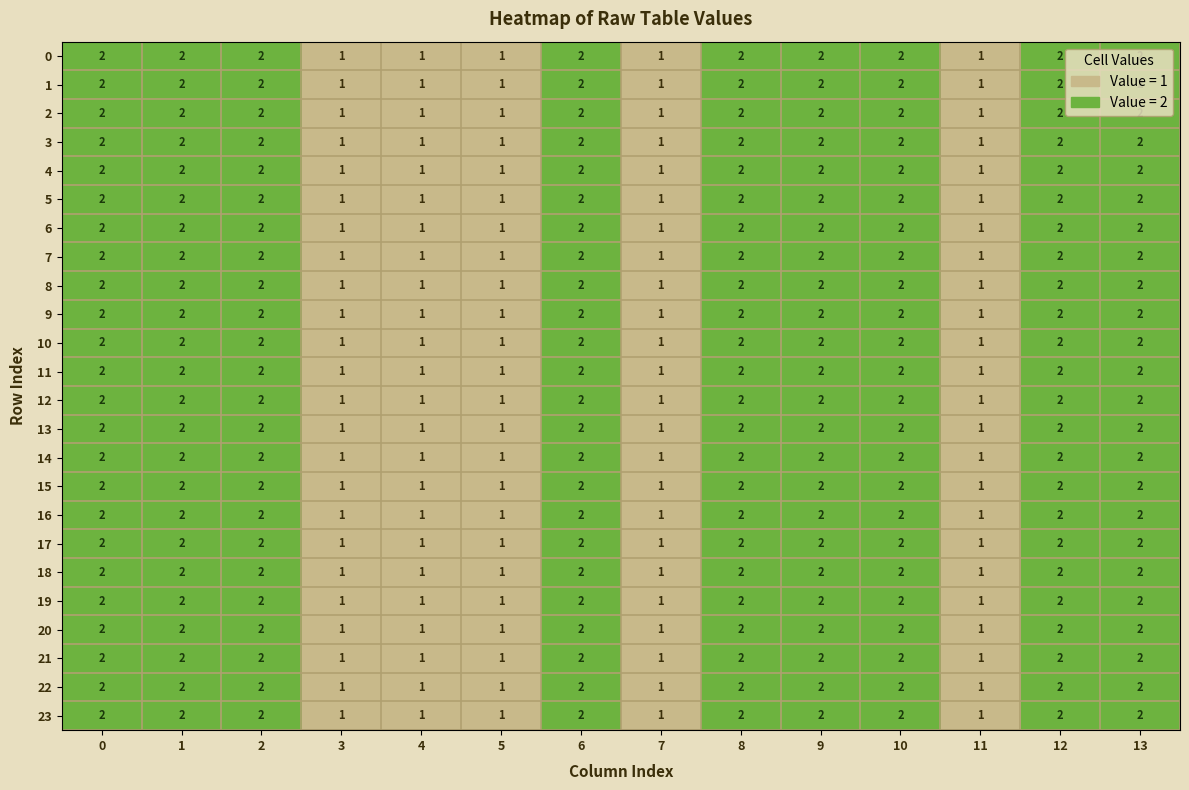

What is the total value across all series at 13?

48